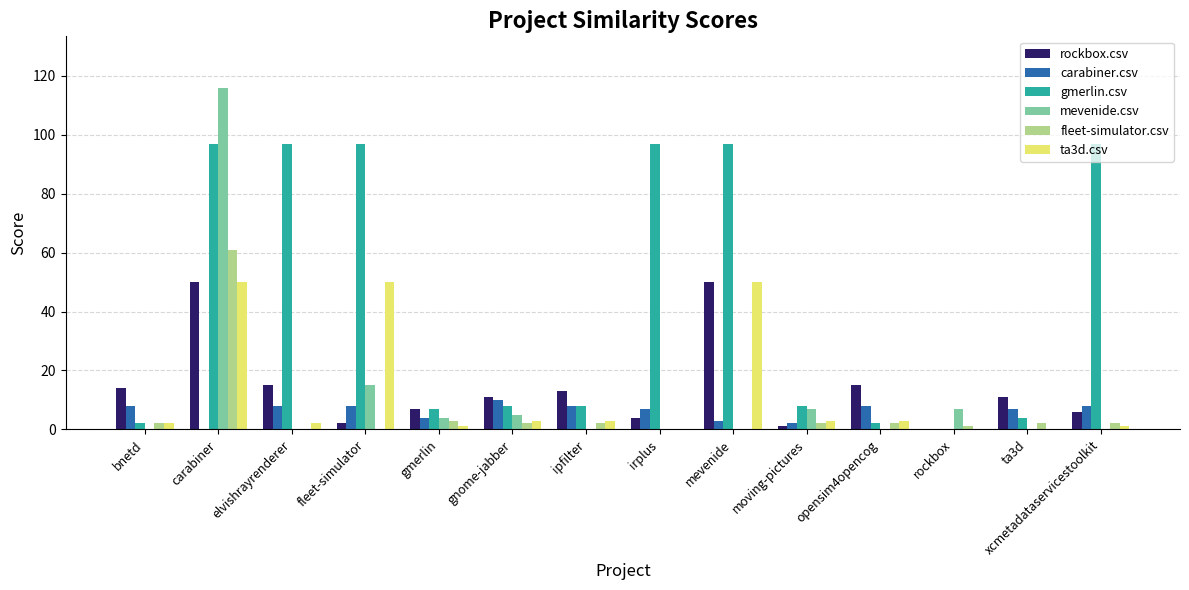

How many distinct data groups are displayed?

6